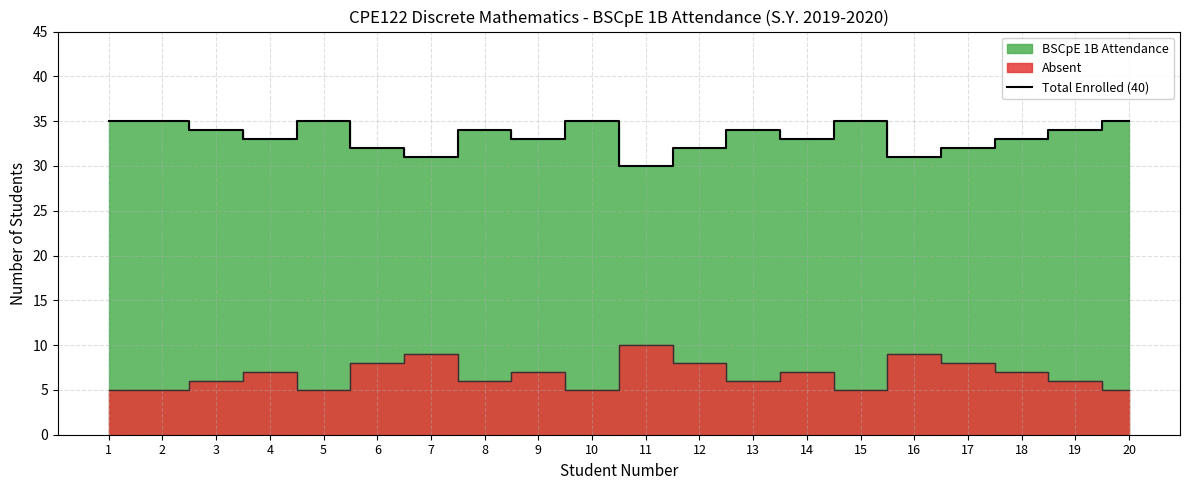

Where is the first local maximum?

5